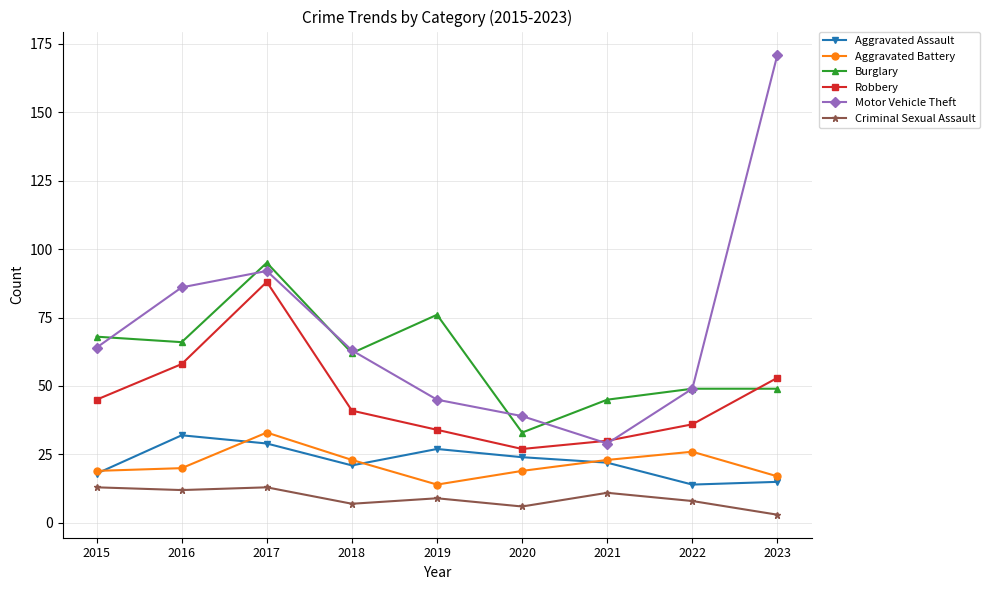

Reading left to right, transcribe all the data shown in this chart.

Aggravated Assault: 18	32	29	21	27	24	22	14	15
Aggravated Battery: 19	20	33	23	14	19	23	26	17
Burglary: 68	66	95	62	76	33	45	49	49
Robbery: 45	58	88	41	34	27	30	36	53
Motor Vehicle Theft: 64	86	92	63	45	39	29	49	171
Criminal Sexual Assault: 13	12	13	7	9	6	11	8	3